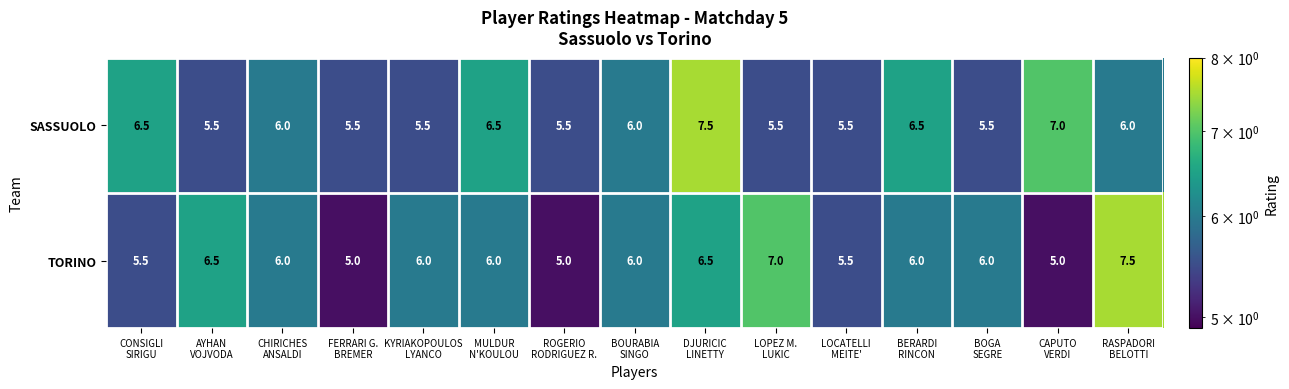

What is the minimum value for SASSUOLO?

5.5